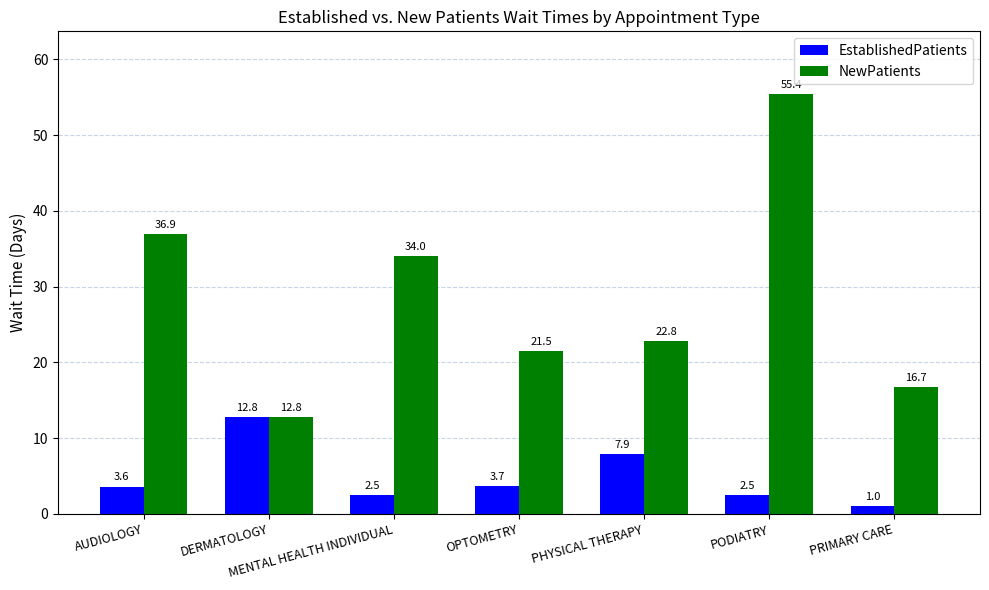

How many bars are there in each group?

2